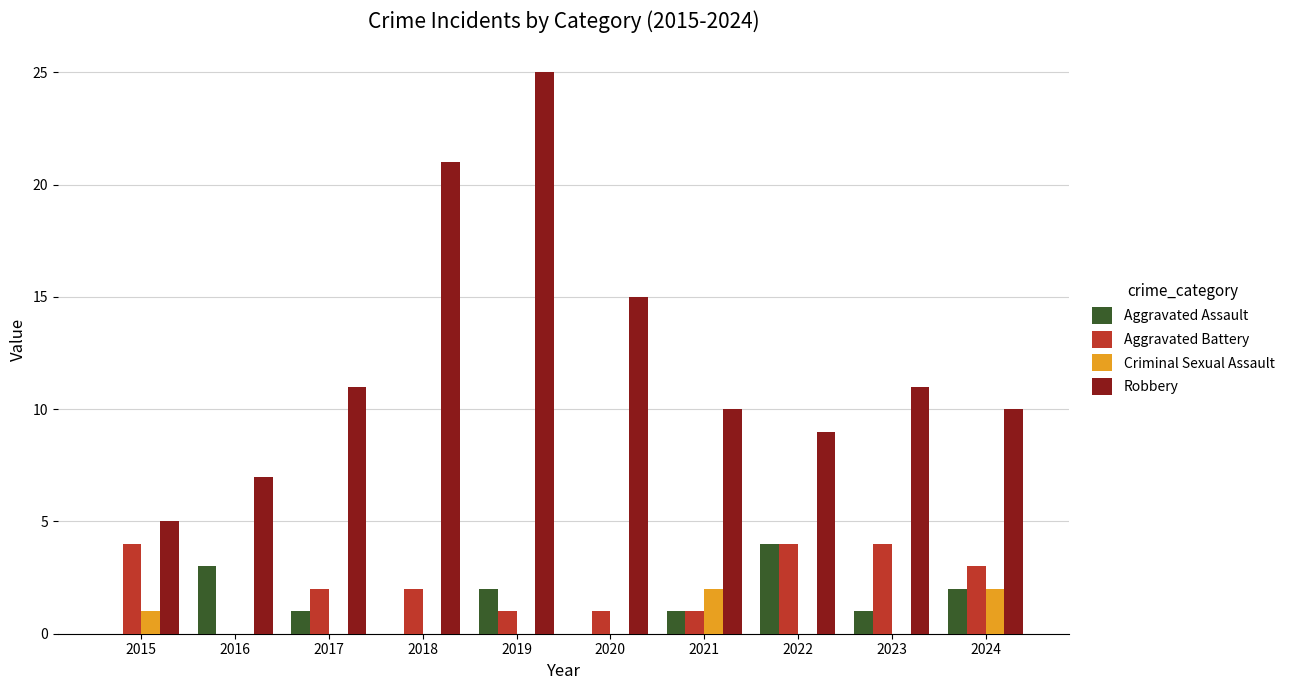

Which category has the highest value across all series?

2019